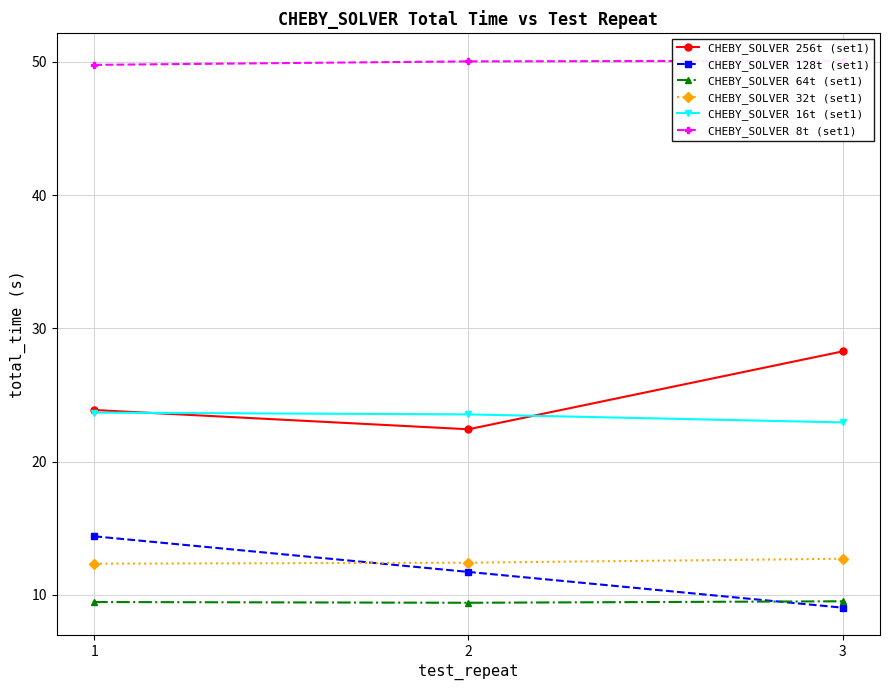

List the series in order of their peak value, lowest first.

CHEBY_SOLVER 64t (set1), CHEBY_SOLVER 32t (set1), CHEBY_SOLVER 128t (set1), CHEBY_SOLVER 16t (set1), CHEBY_SOLVER 256t (set1), CHEBY_SOLVER 8t (set1)